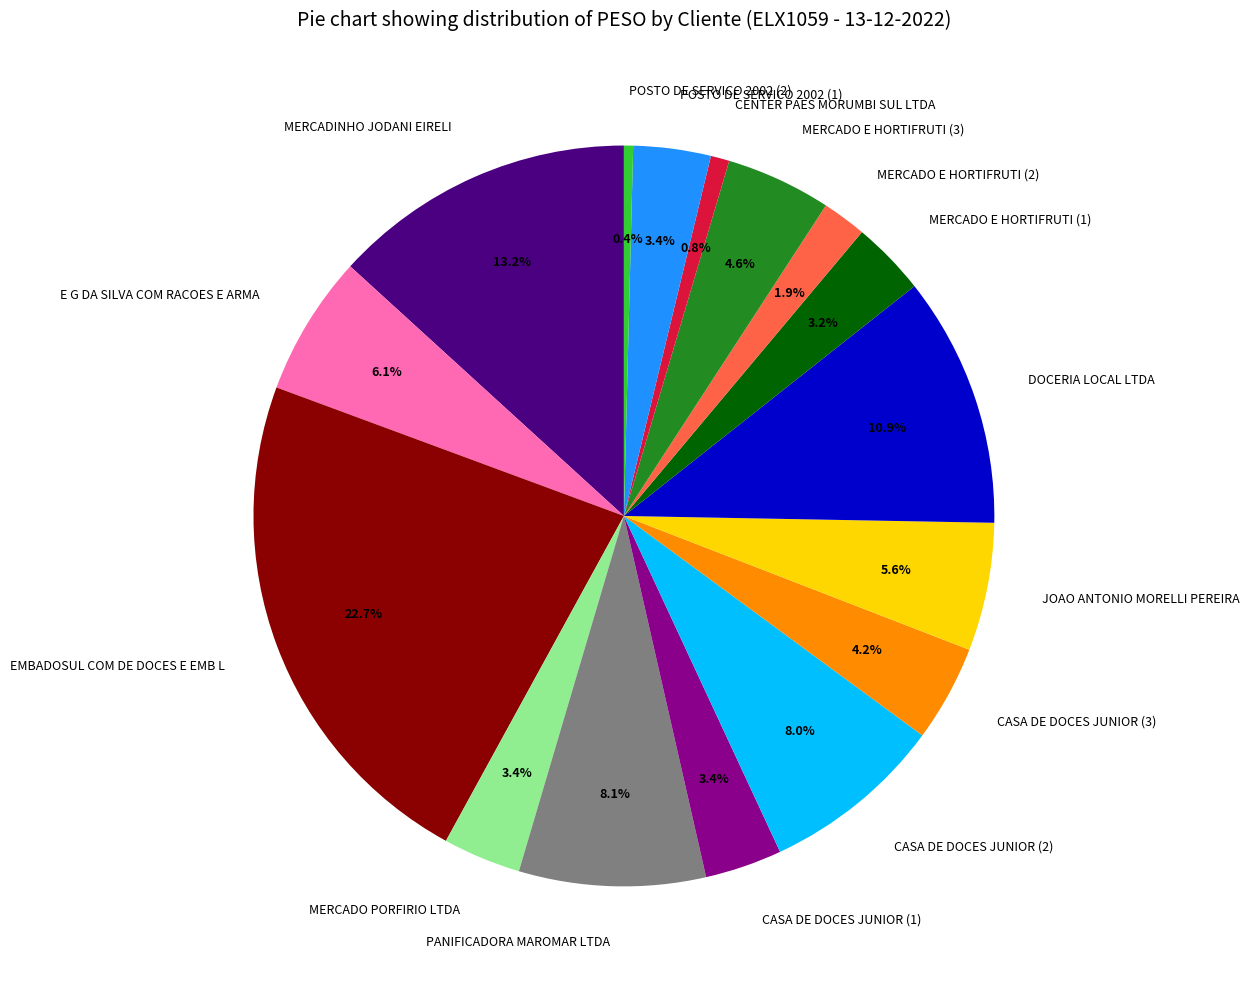

The MERCADO PORFIRIO LTDA slice represents 3% of the pie. True or false?

True